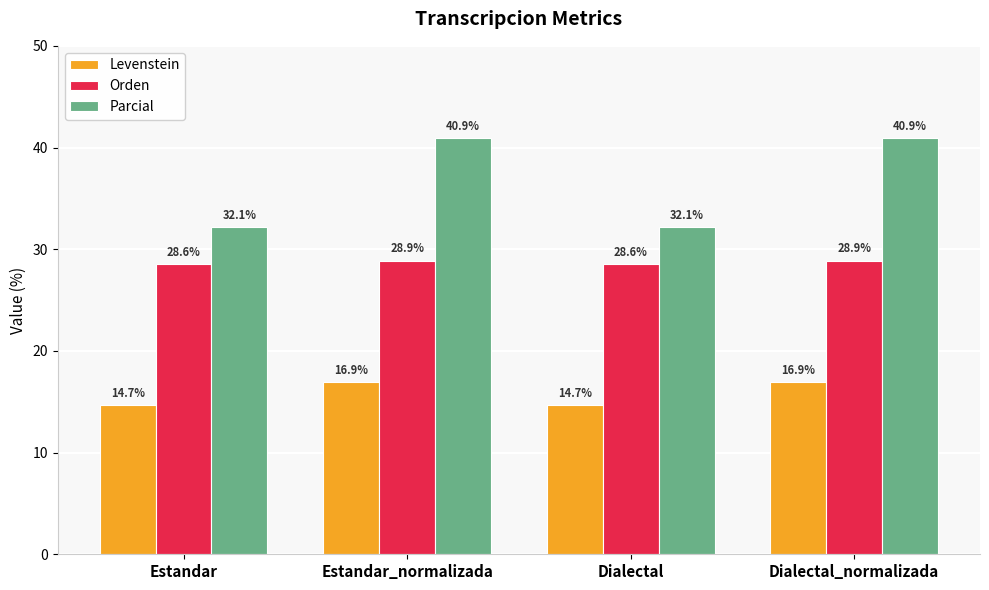

How many series are shown in this chart?

3